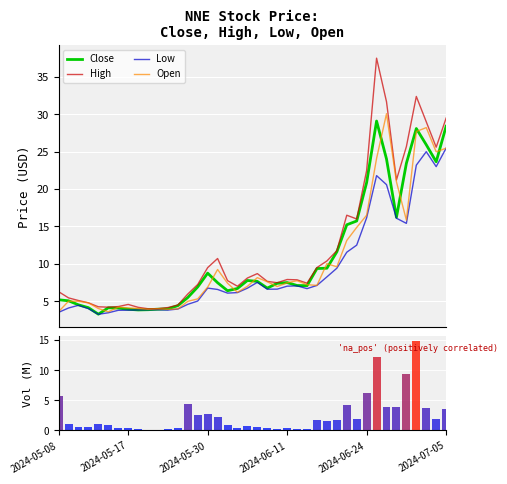

How many groups of bars are there?

40